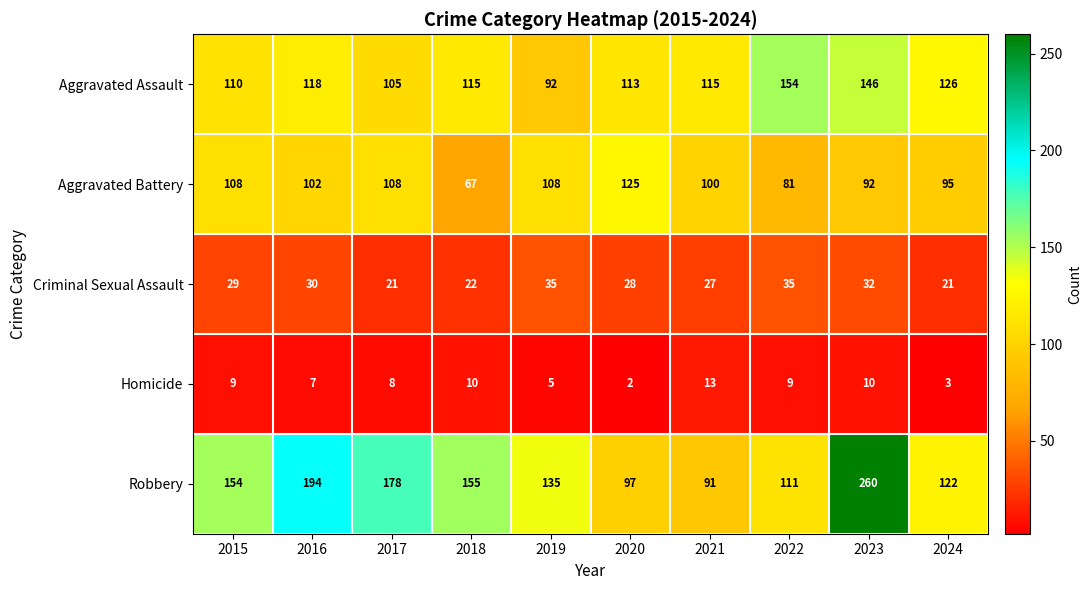

What is the spread (max minus min) of values at 2022?

145